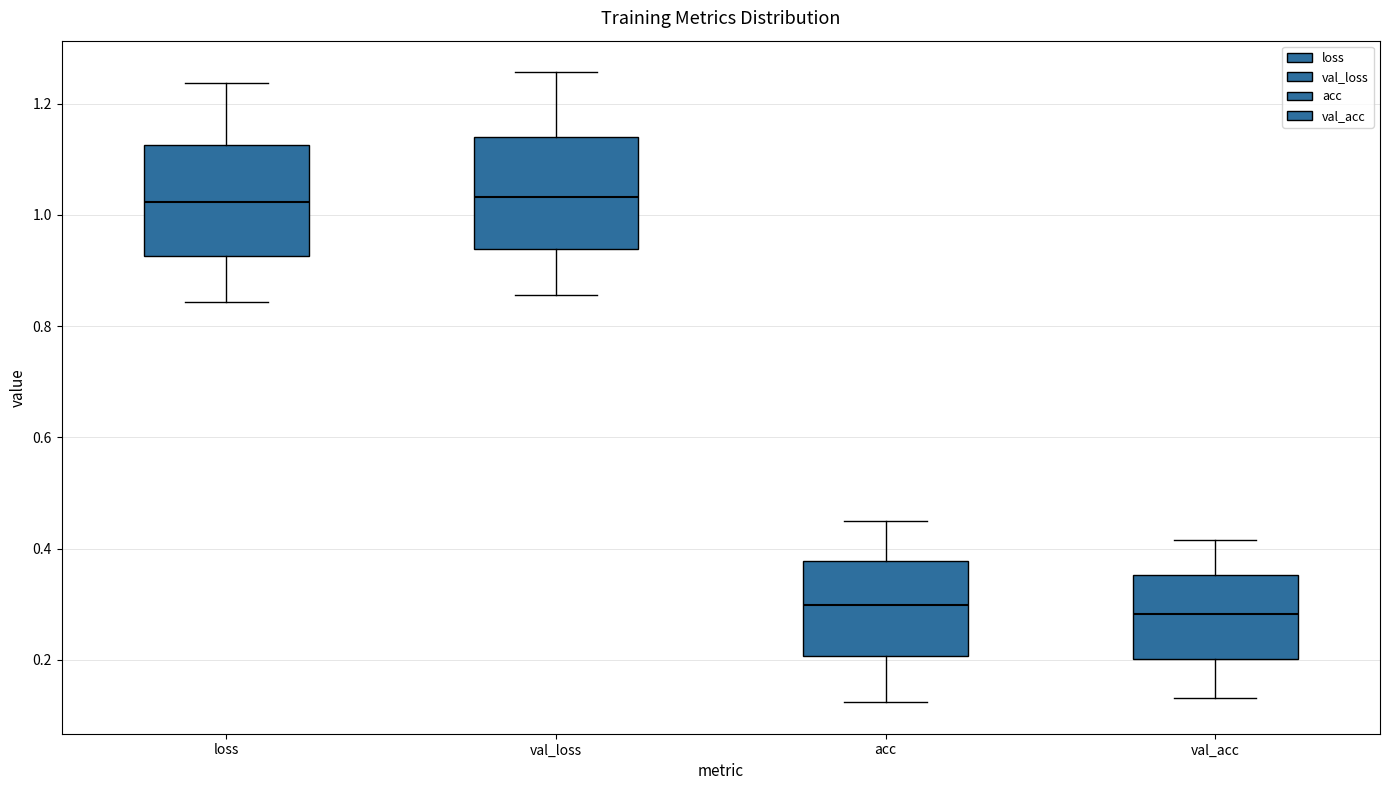

Where is the lower edge of the box for acc on the y-axis? The values are not printed on the chart, so give them approximately, as read against the axis.

0.20